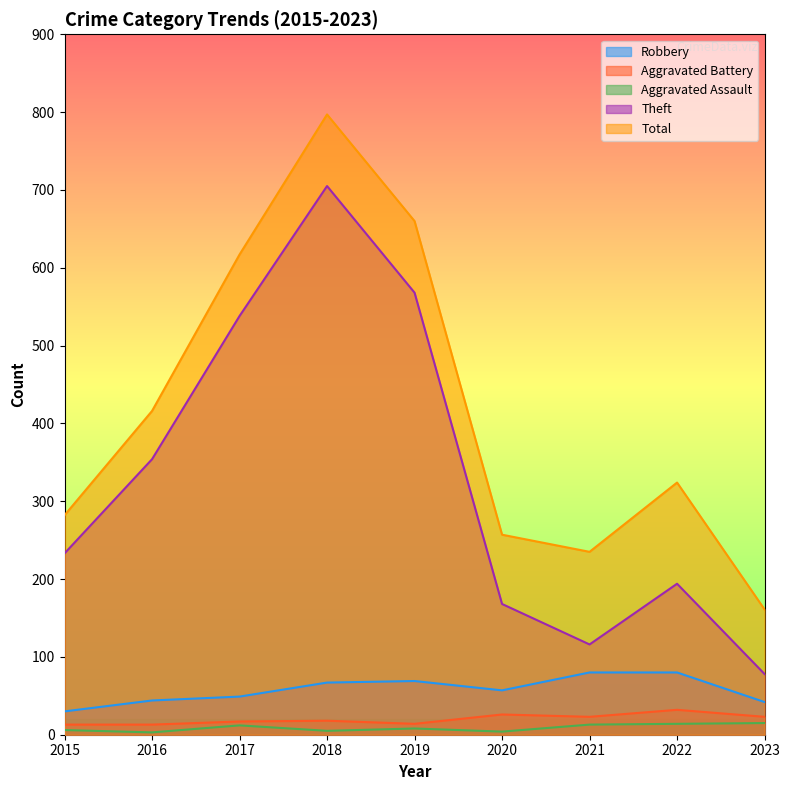

Where is the first local minimum for Robbery?

2020